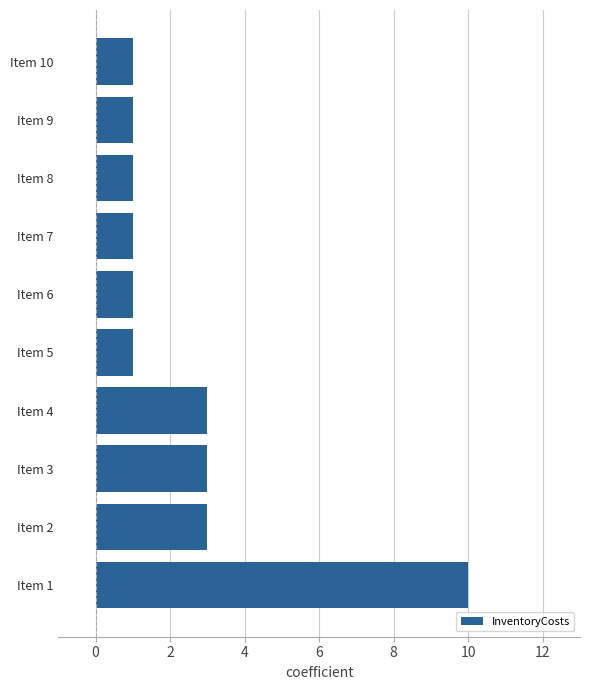

True or false: the data shows 2 at Item 2.

False